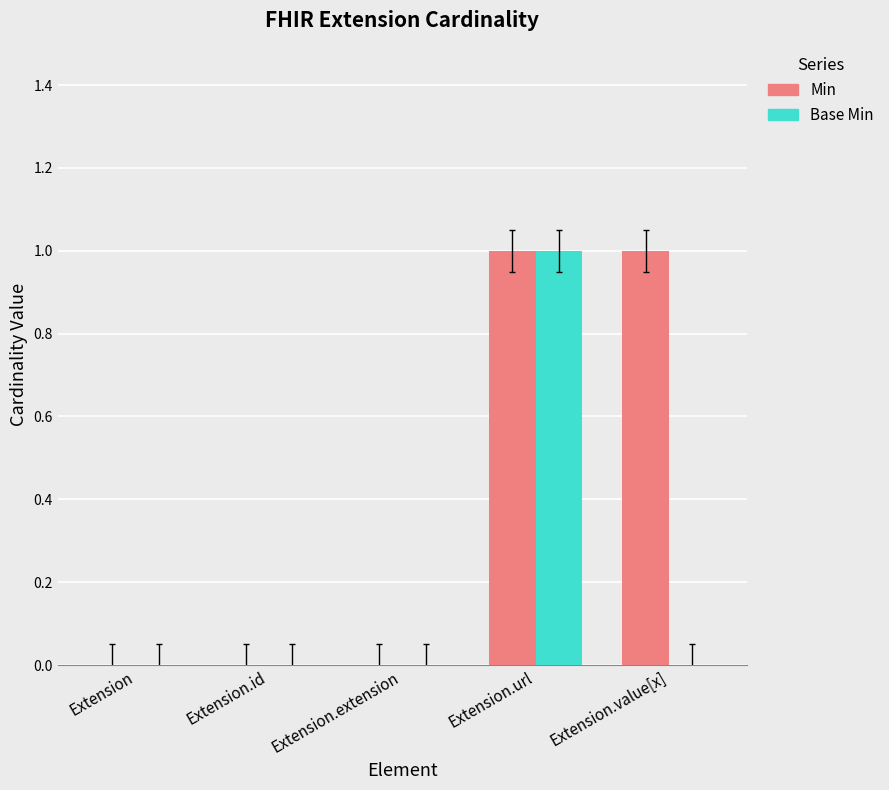

What are all the series names shown in the legend?

Min, Base Min